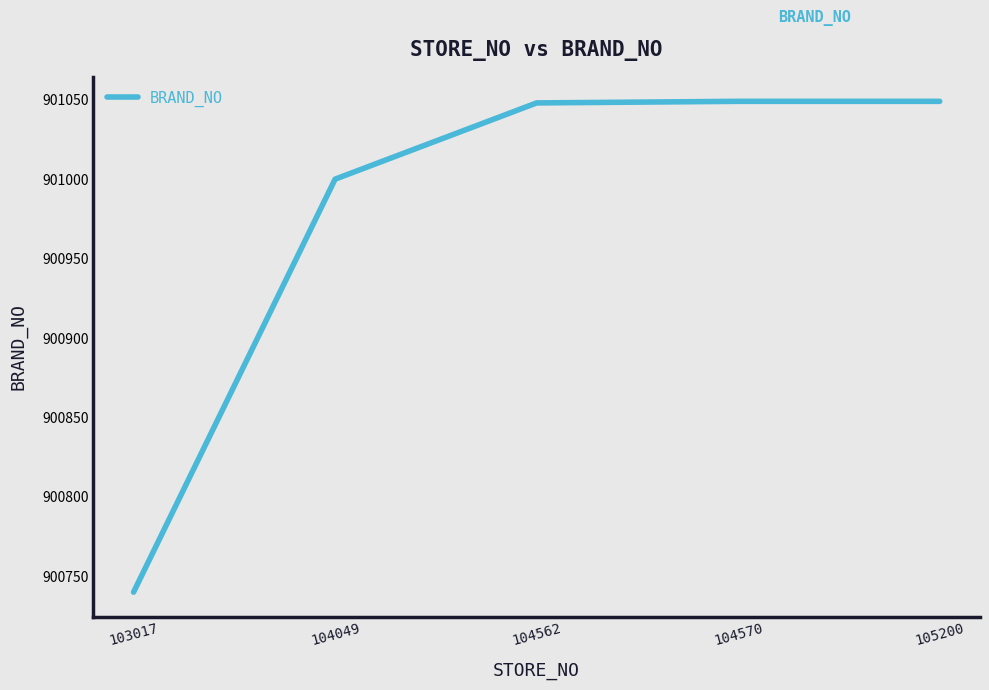

What is the greatest value displayed?

901049